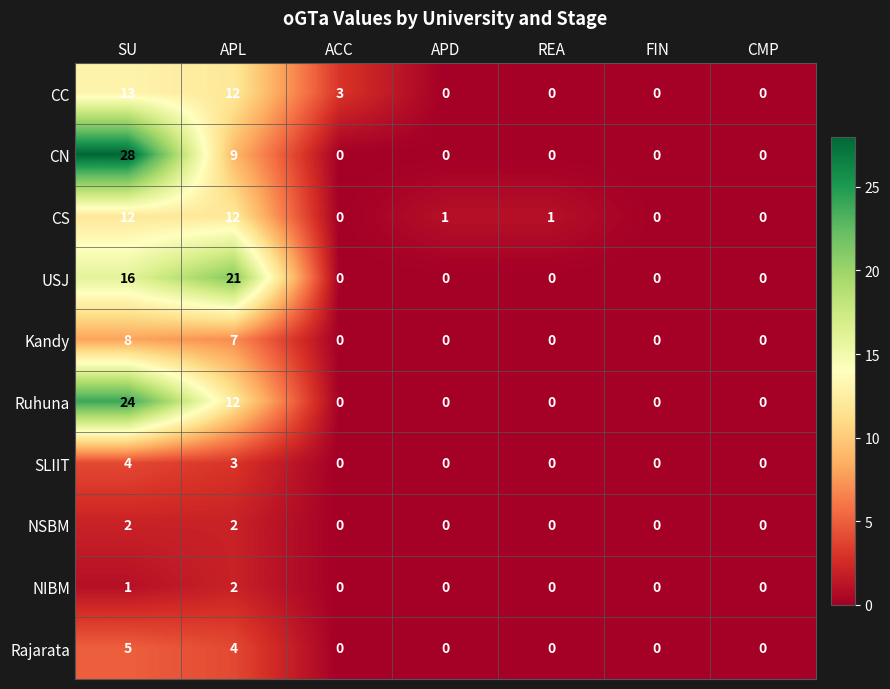

True or false: NSBM has a value of 0 at APD.

True